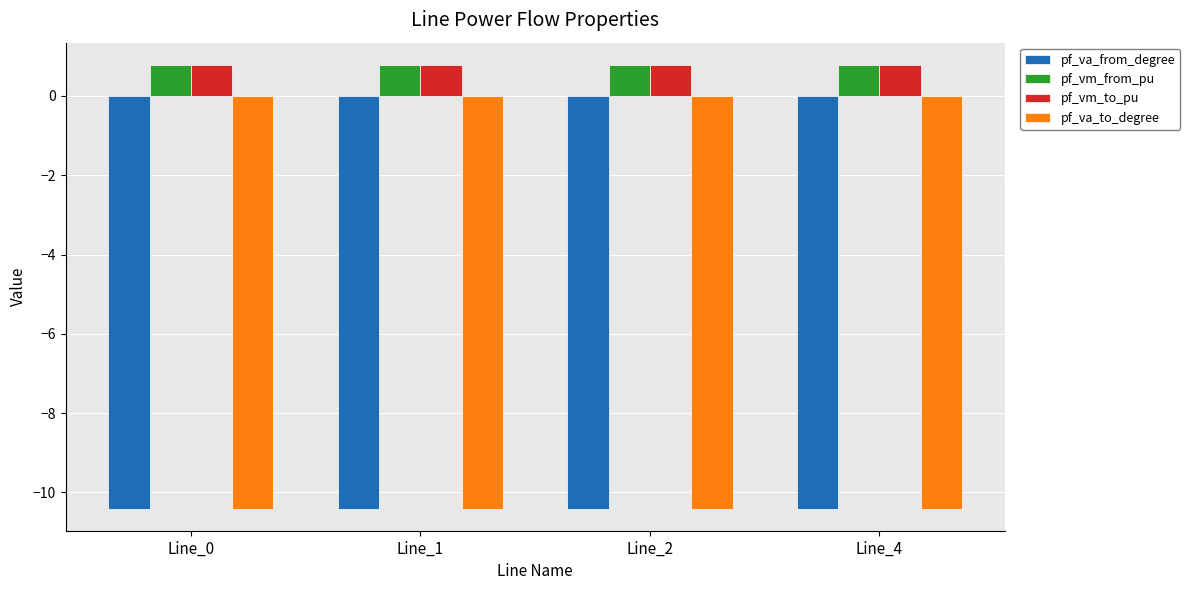

Count the pf_vm_from_pu values in the range 0 to 1.

4